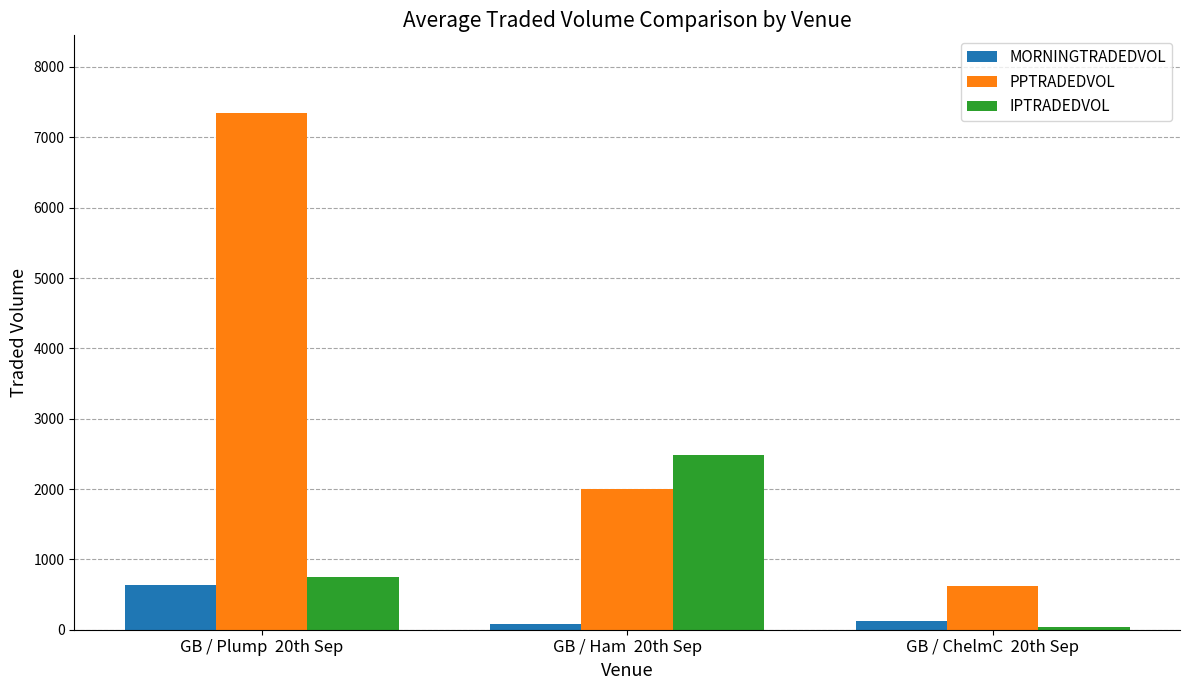

Reading left to right, list all the values displayed in this chart.

MORNINGTRADEDVOL: GB / Plump  20th Sep=635.8	GB / Ham  20th Sep=78.0	GB / ChelmC  20th Sep=124.3
PPTRADEDVOL: GB / Plump  20th Sep=7347.6	GB / Ham  20th Sep=1993.9	GB / ChelmC  20th Sep=615.5
IPTRADEDVOL: GB / Plump  20th Sep=754.3	GB / Ham  20th Sep=2488.7	GB / ChelmC  20th Sep=34.0